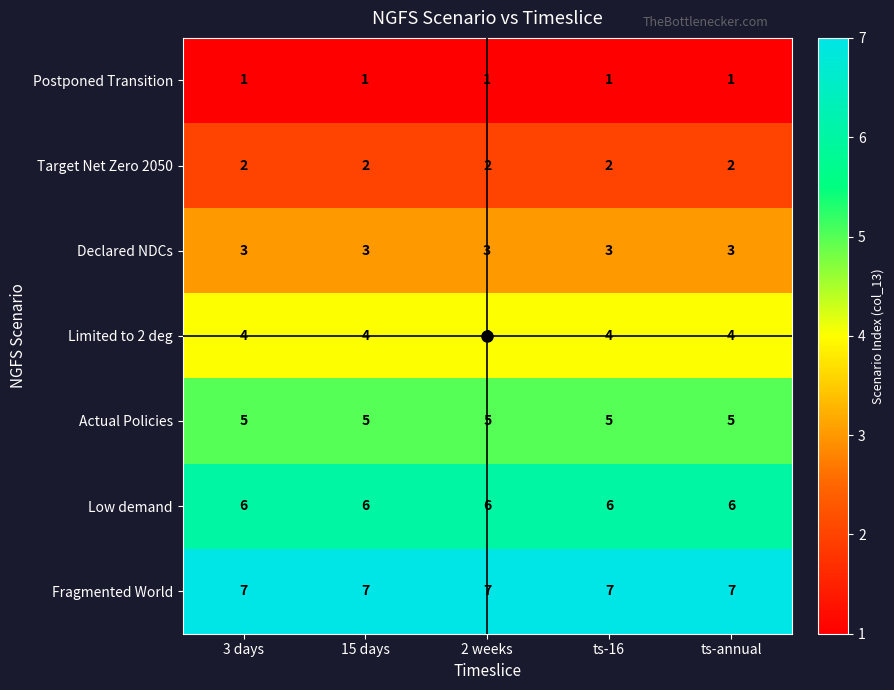

What is the total value across all series at 3 days?

28